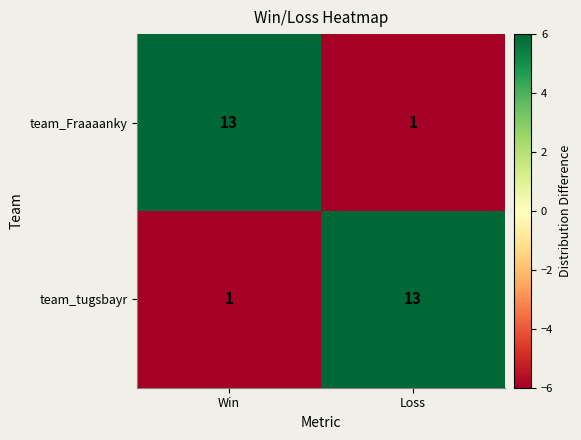

What is the sum of the team_tugsbayr values at Win and Loss?

14